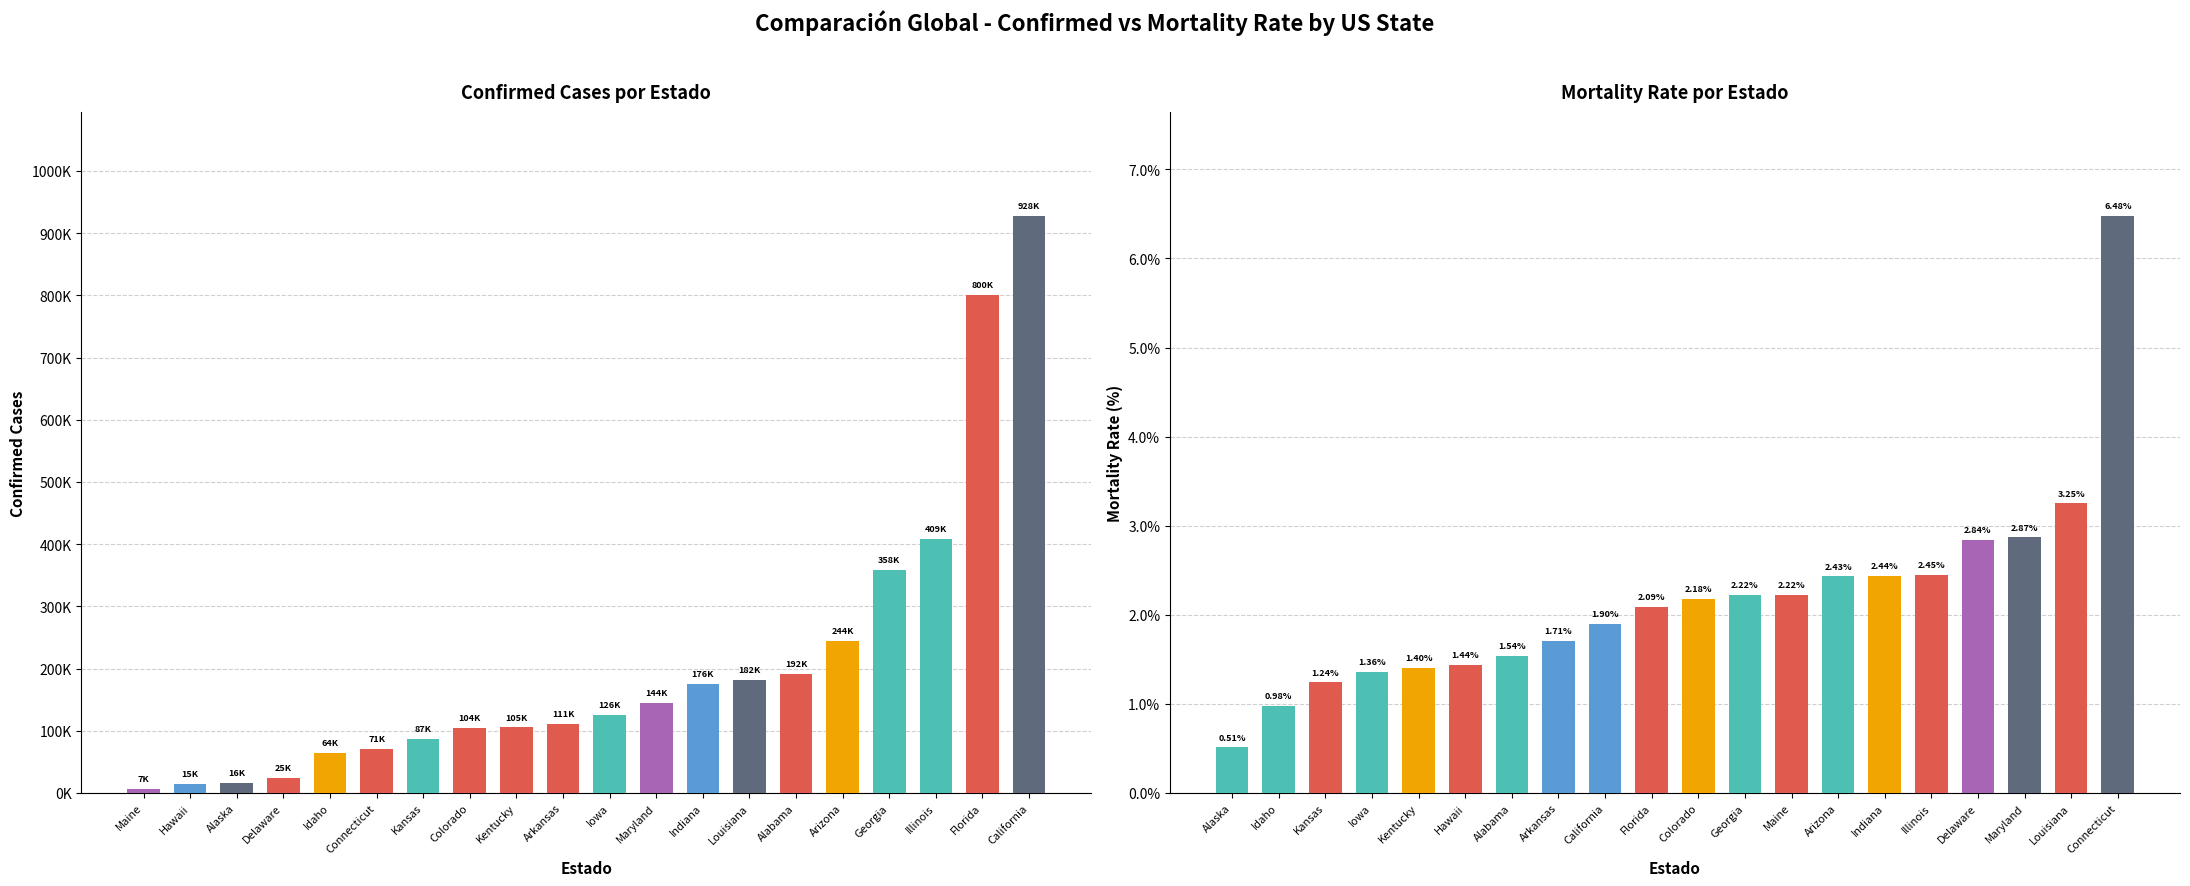

Read the Confirmed value at Arizona.

244045.0